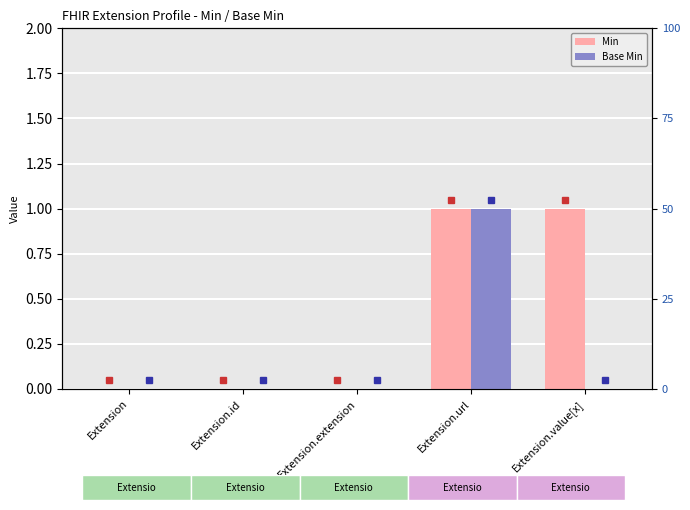

How many values in the Base Min series exceed 0?

1